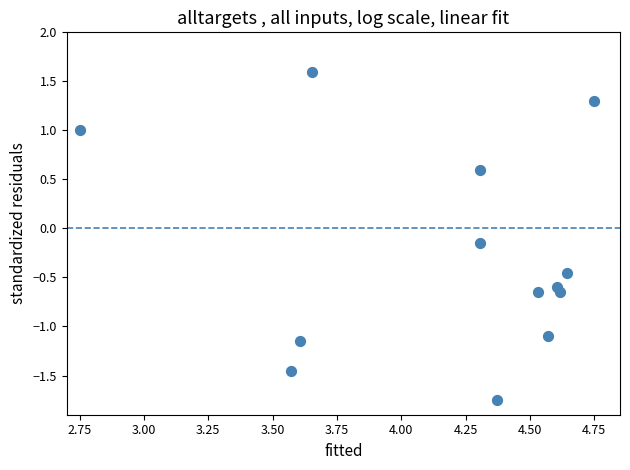

What is the range of X values (max minus min)?

2.0